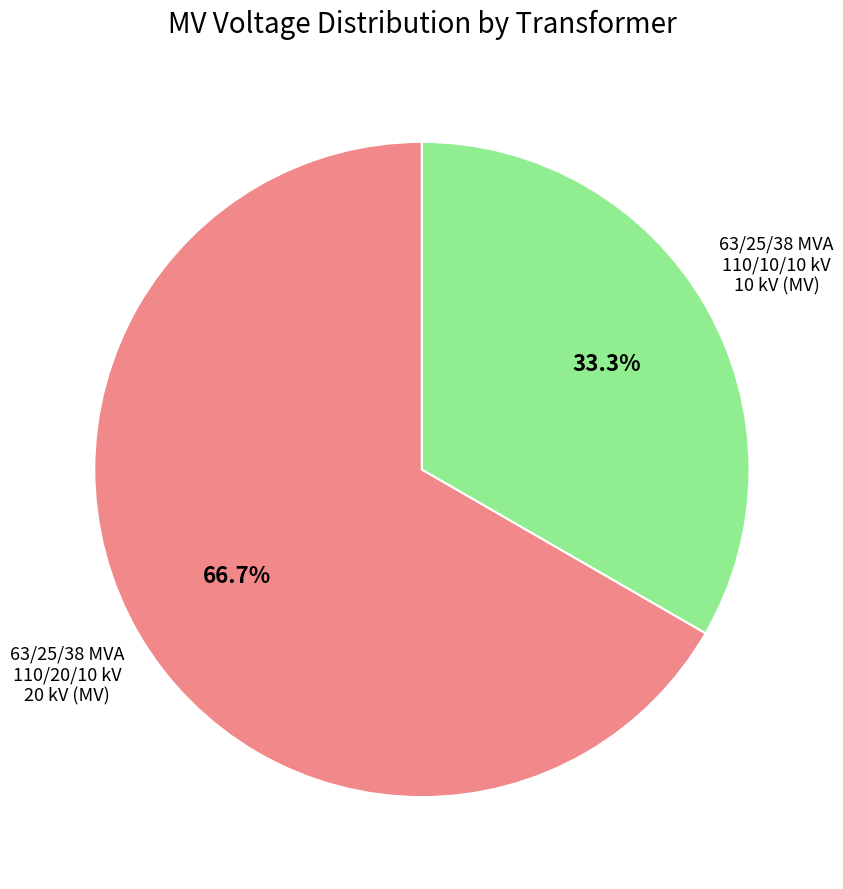

Is there any slice that represents more than half of the pie?

Yes